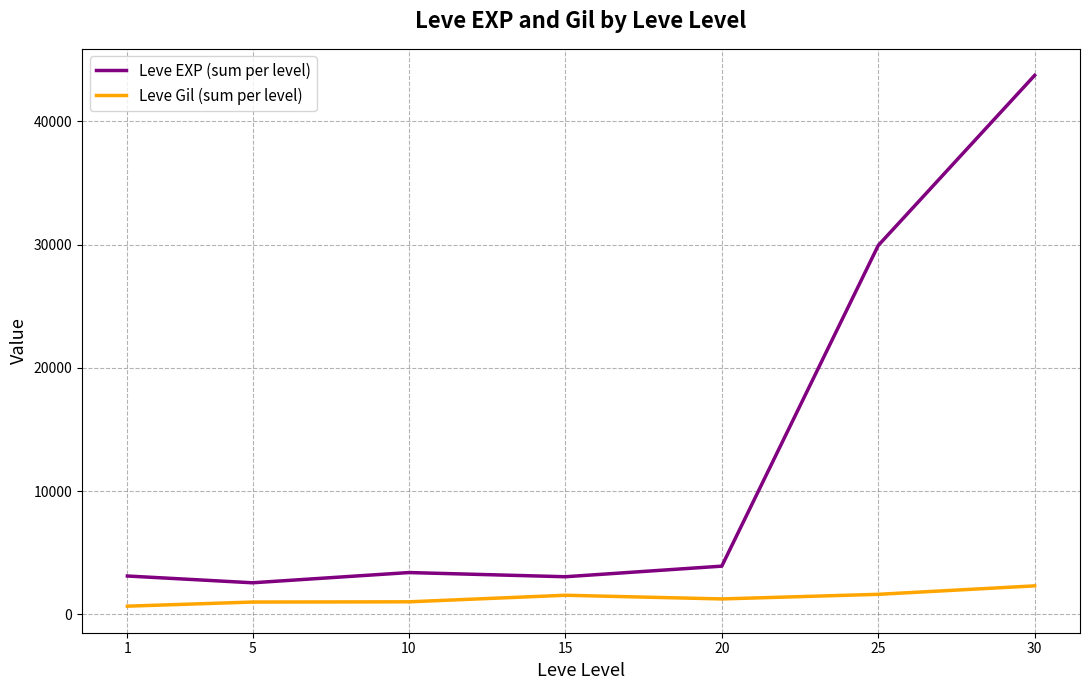

Is it true that Leve Gil (sum per level) equals 1558 at 15?

True